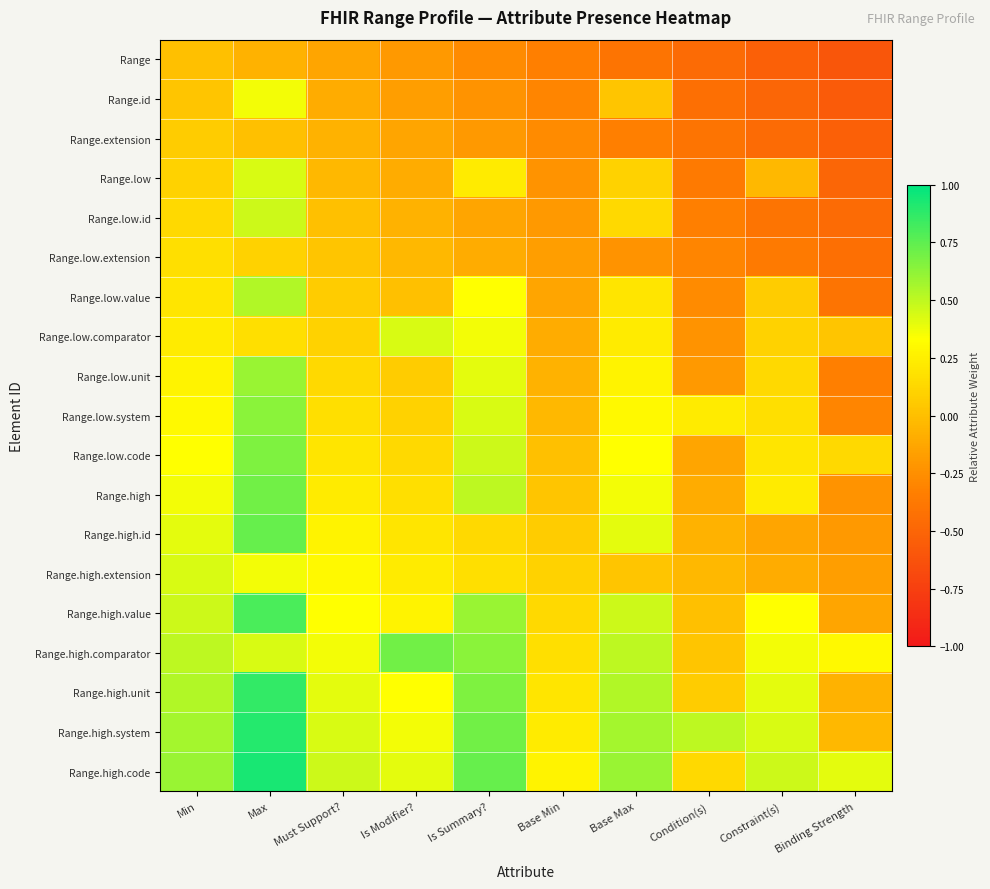

Rank the series by their maximum value, from lowest to highest.

Range, Range.extension, Range.low.extension, Range.id, Range.high.extension, Range.low, Range.low.comparator, Range.low.id, Range.low.value, Range.low.unit, Range.low.system, Range.low.code, Range.high, Range.high.comparator, Range.high.id, Range.high.value, Range.high.unit, Range.high.system, Range.high.code